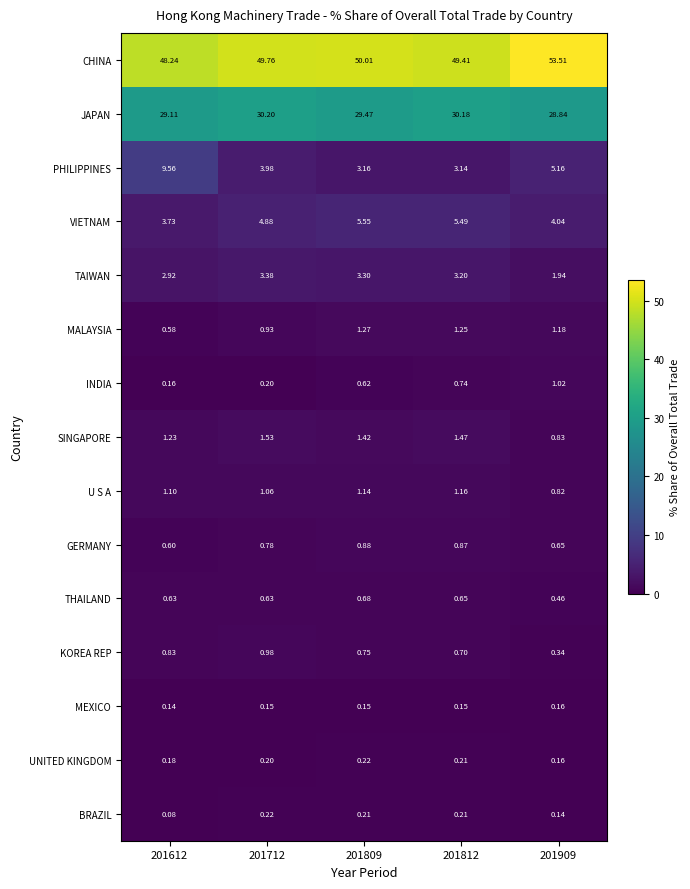

Between 201612 and 201909, which series saw the biggest shift?

CHINA